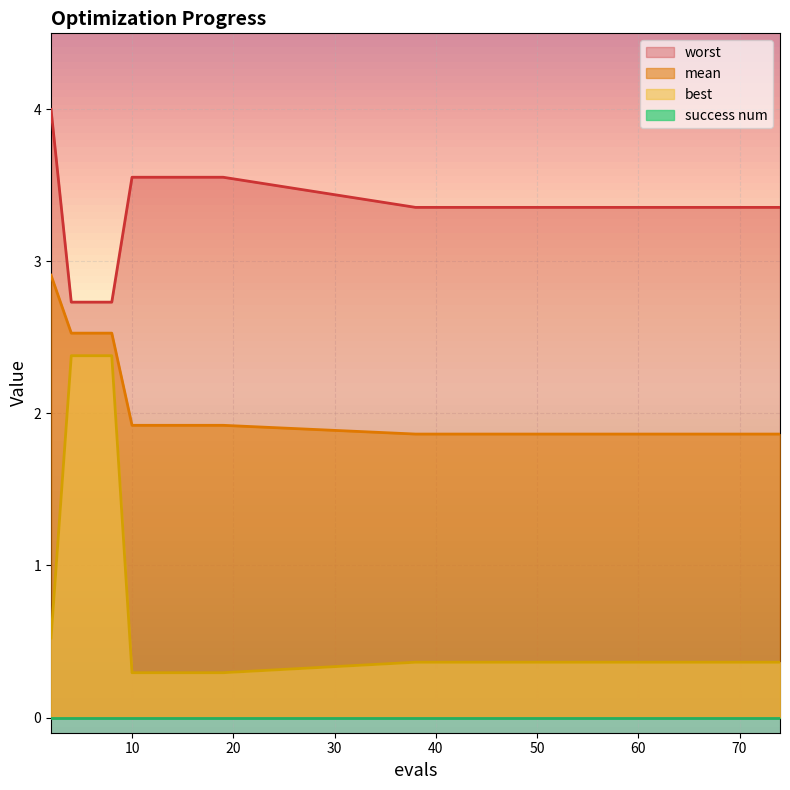

Count the number of data series in this chart.

4